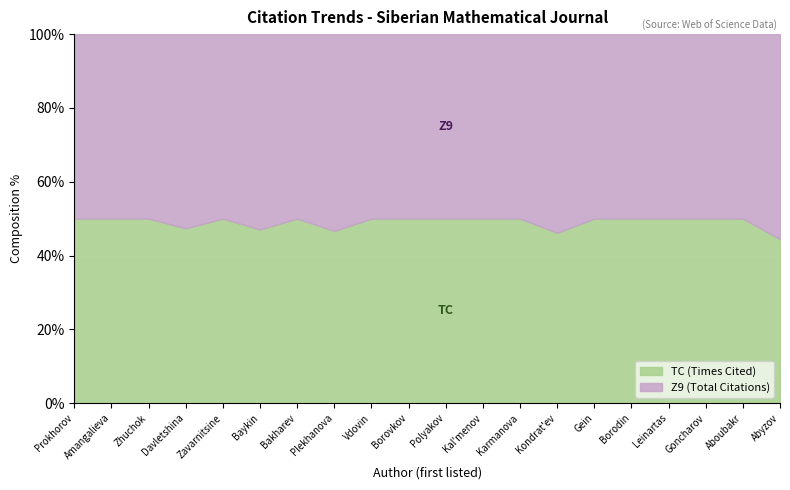

Reading left to right, list all the values displayed in this chart.

TC: Prokhorov=13	Amangalieva=9	Zhuchok=9	Davletshina=9	Zavarnitsine=8	Baykin=8	Bakharev=7	Plekhanova=7	Vdovin=7	Borovkov=7	Polyakov=7	Kal'menov=6	Karmanova=6	Kondrat'ev=6	Gein=6	Borodin=6	Leinartas=5	Goncharov=5	Aboubakr=5	Abyzov=4
Z9: Prokhorov=13	Amangalieva=9	Zhuchok=9	Davletshina=10	Zavarnitsine=8	Baykin=9	Bakharev=7	Plekhanova=8	Vdovin=7	Borovkov=7	Polyakov=7	Kal'menov=6	Karmanova=6	Kondrat'ev=7	Gein=6	Borodin=6	Leinartas=5	Goncharov=5	Aboubakr=5	Abyzov=5